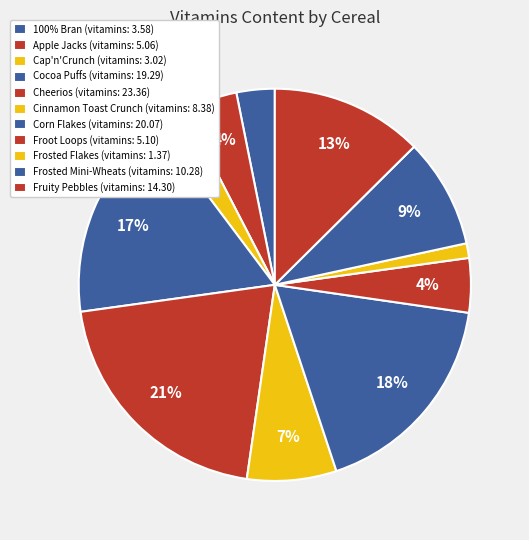

Count the number of slices in the pie.

11